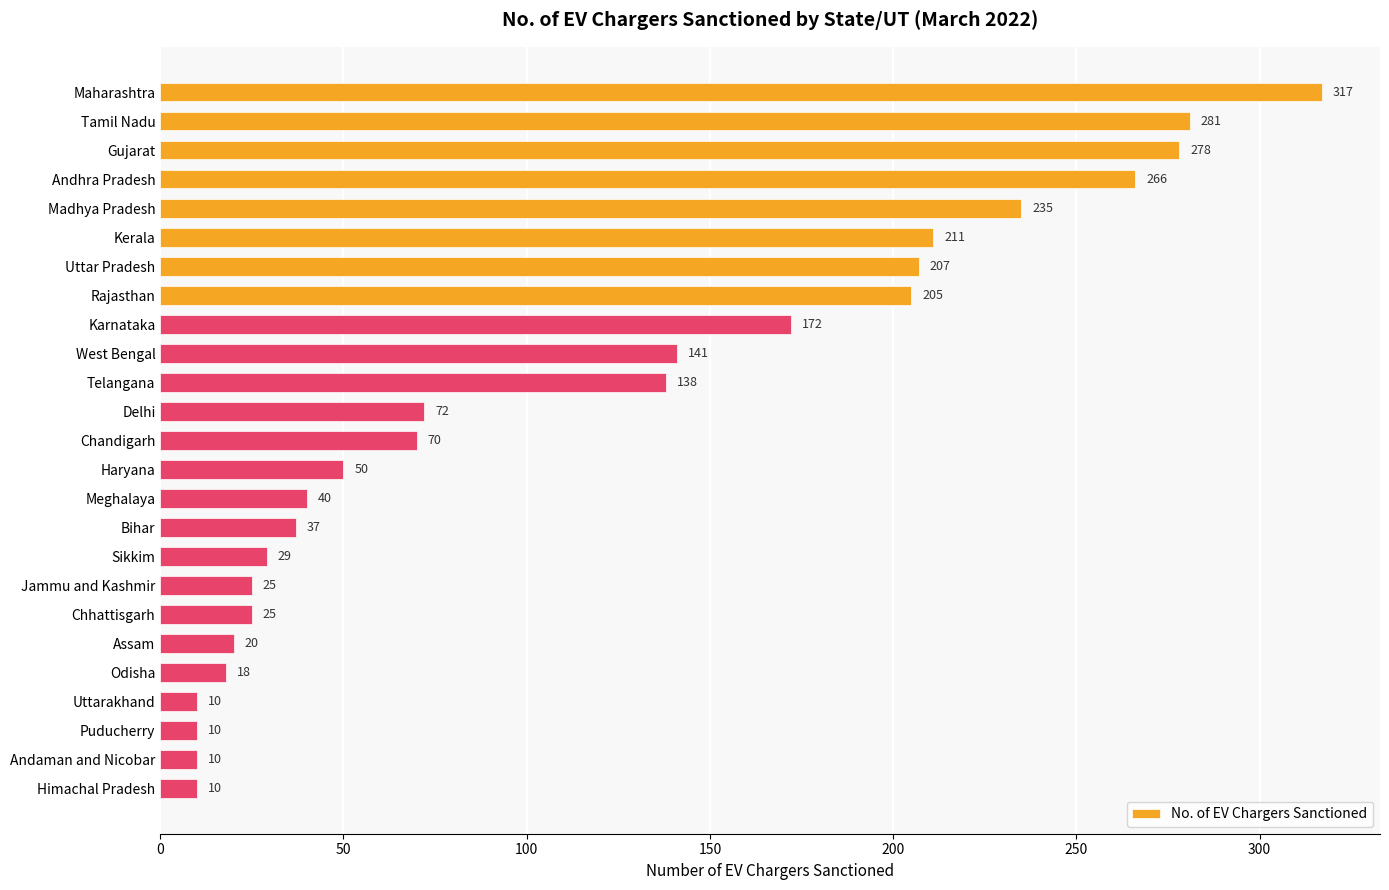

What is the greatest value displayed?

317